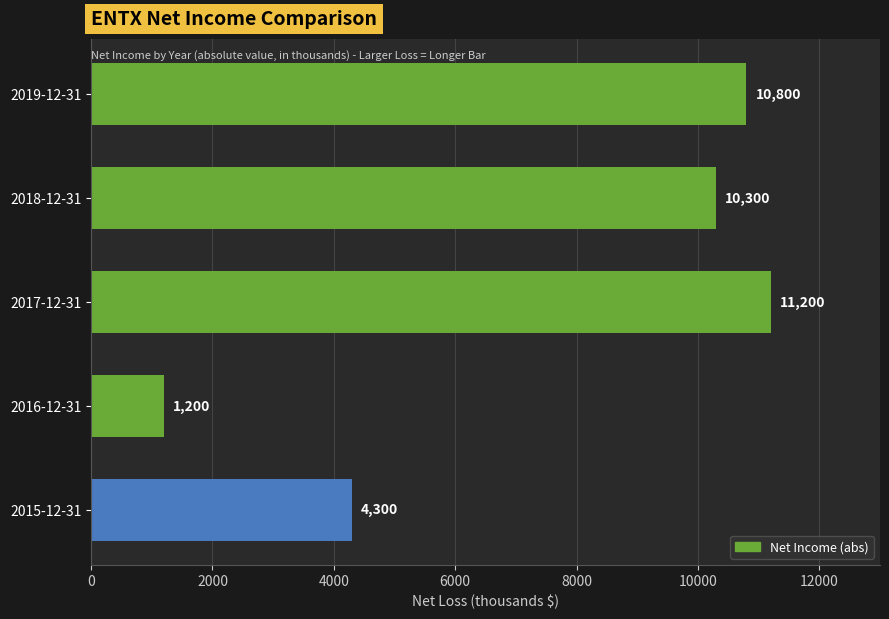

What is the average value?

7560